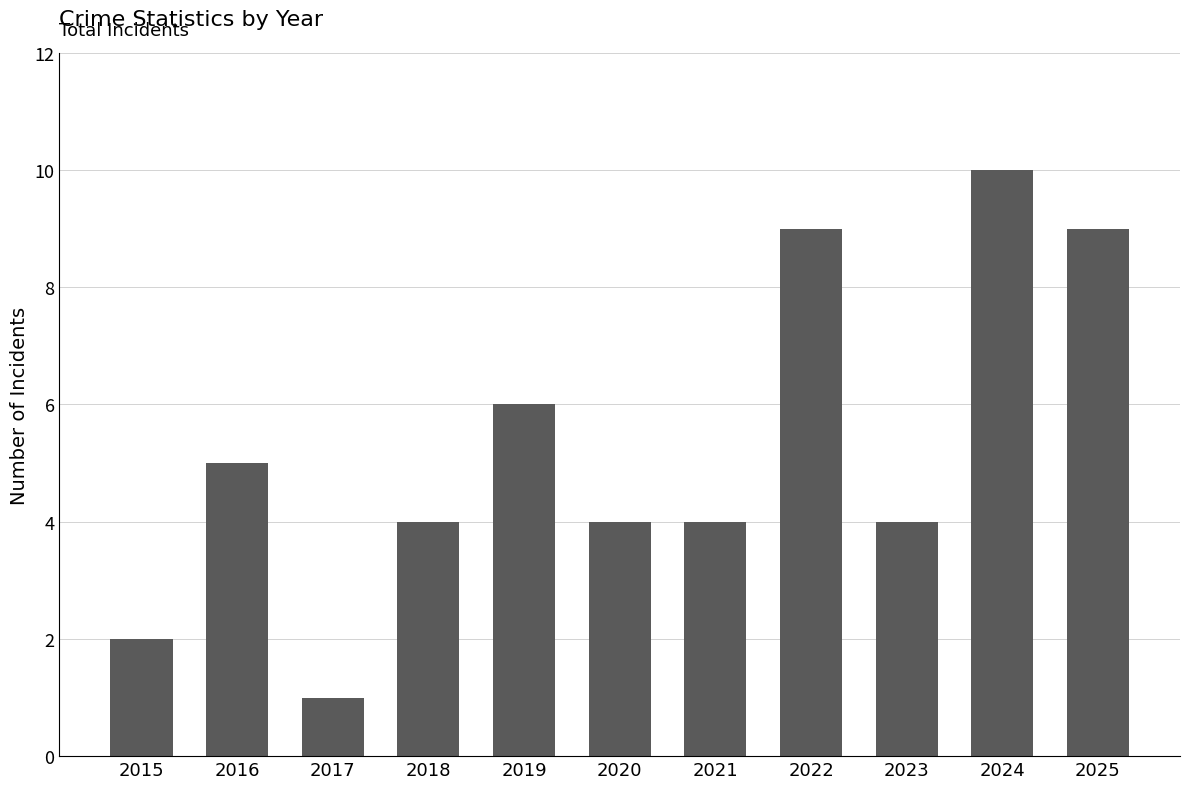

How many data points does each series have?

11